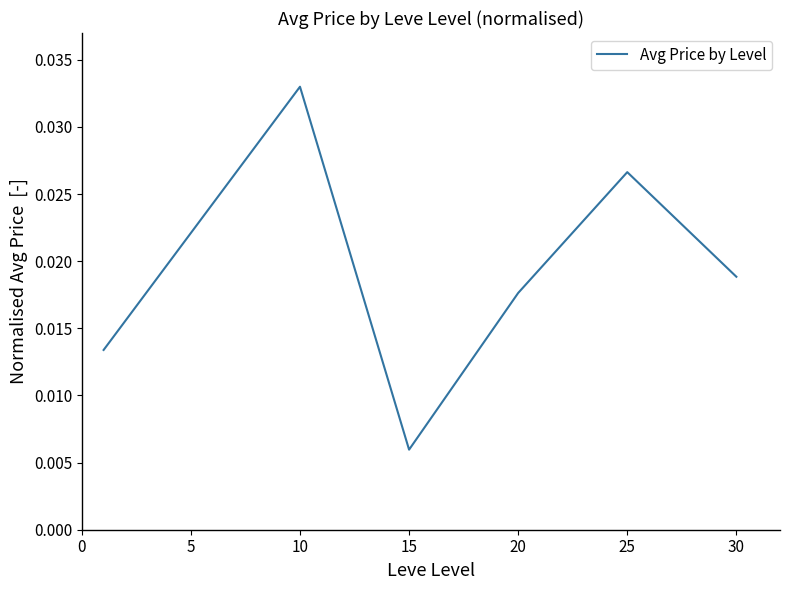

How many values are between 0 and 1?

6